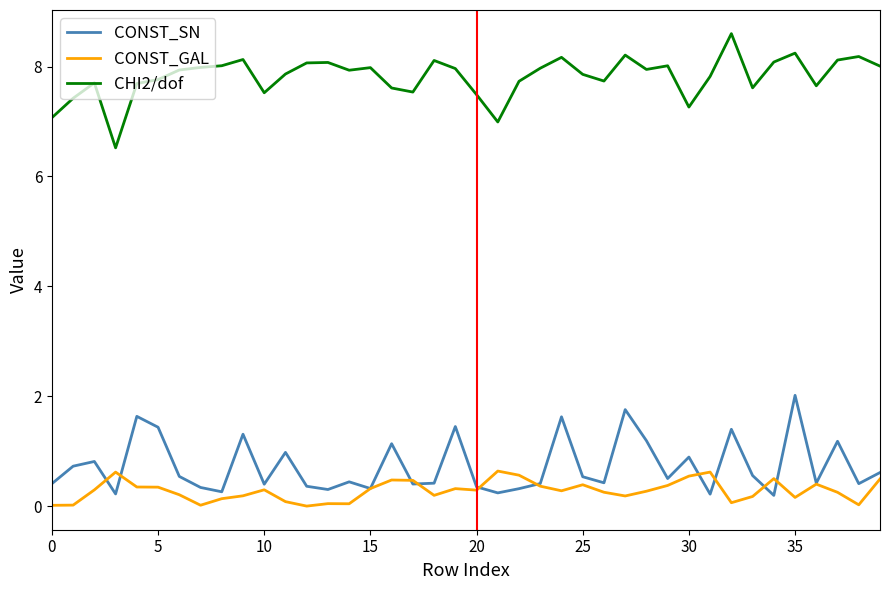

How many series are shown in this chart?

3